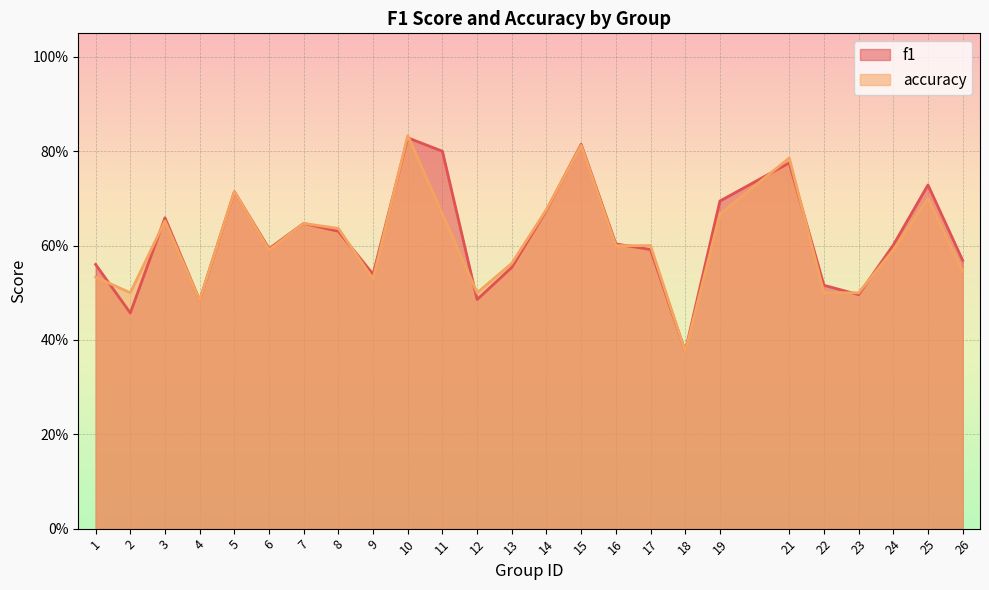

Where is the first local maximum for f1?

3